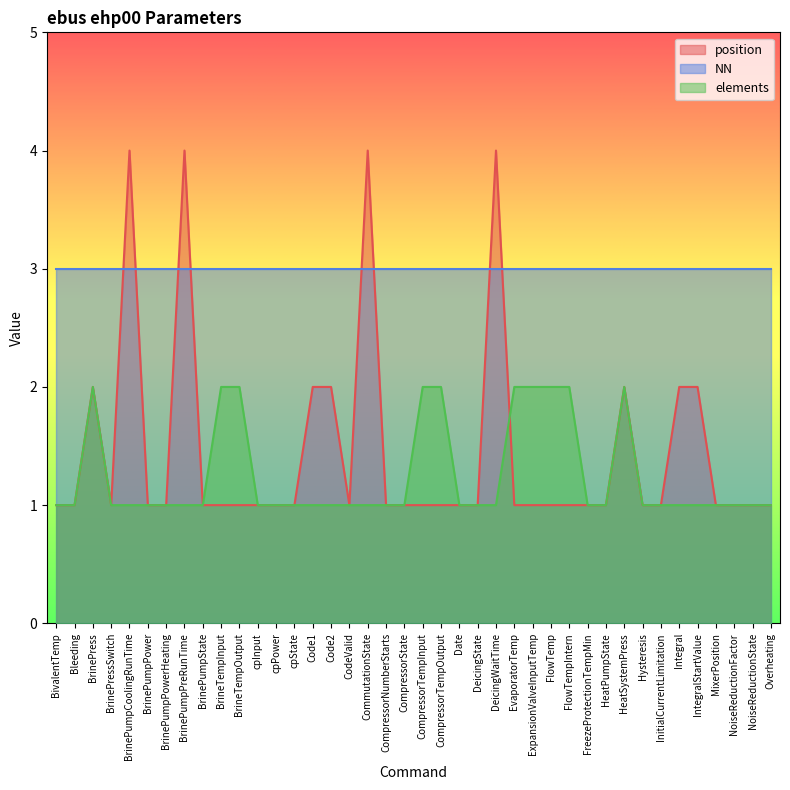

The position series shows 0 at CompressorState. True or false?

False